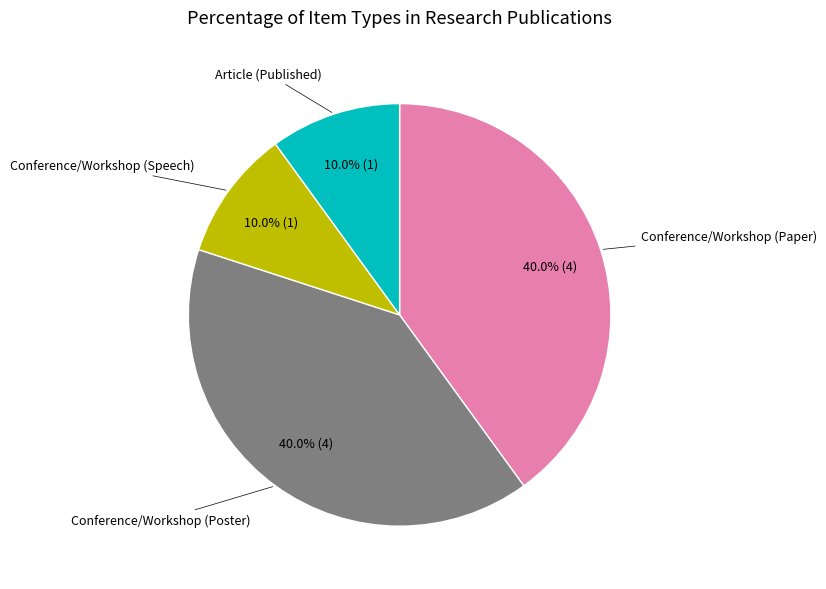

Does any single category account for the majority?

No